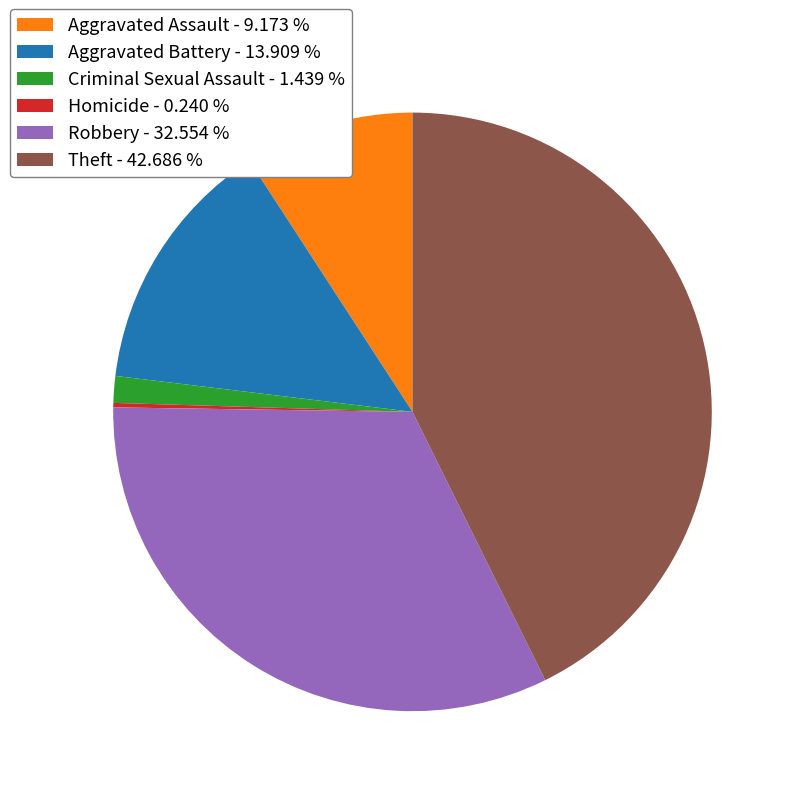

Combined, do Robbery - 32.554 % and Criminal Sexual Assault - 1.439 % account for over 50%?

No